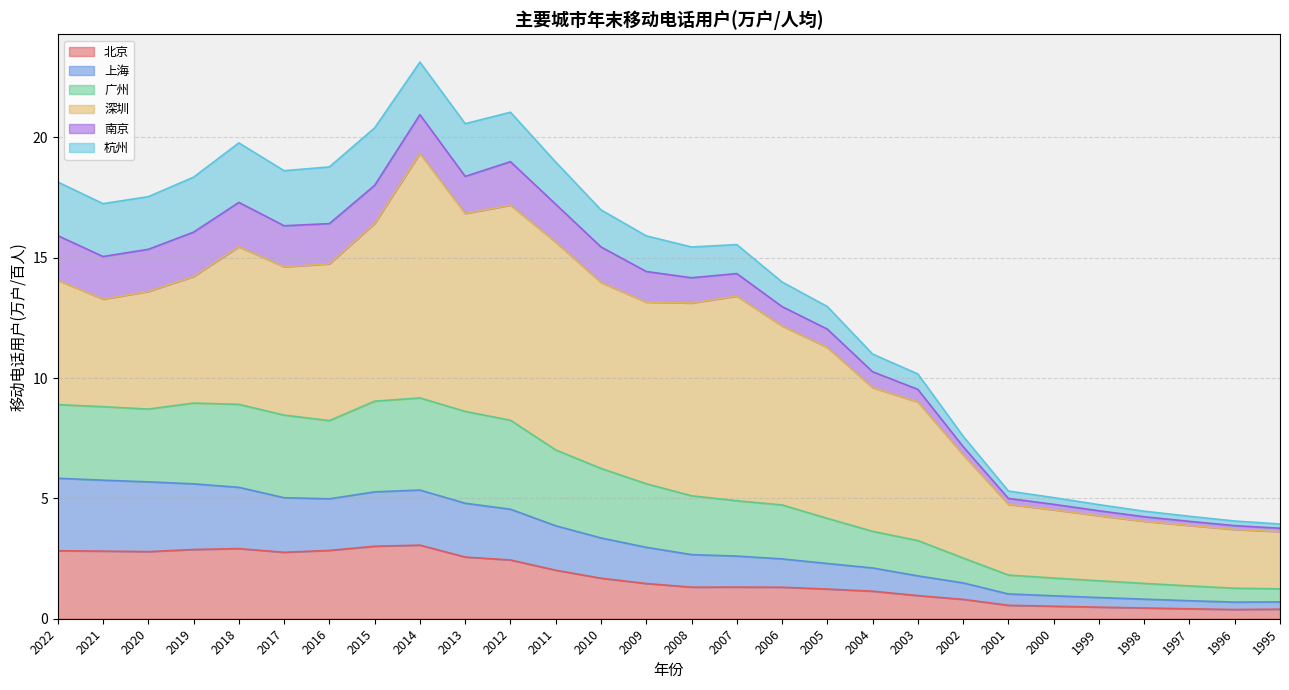

True or false: 南京 has more than 0 points higher than both neighbors.

True